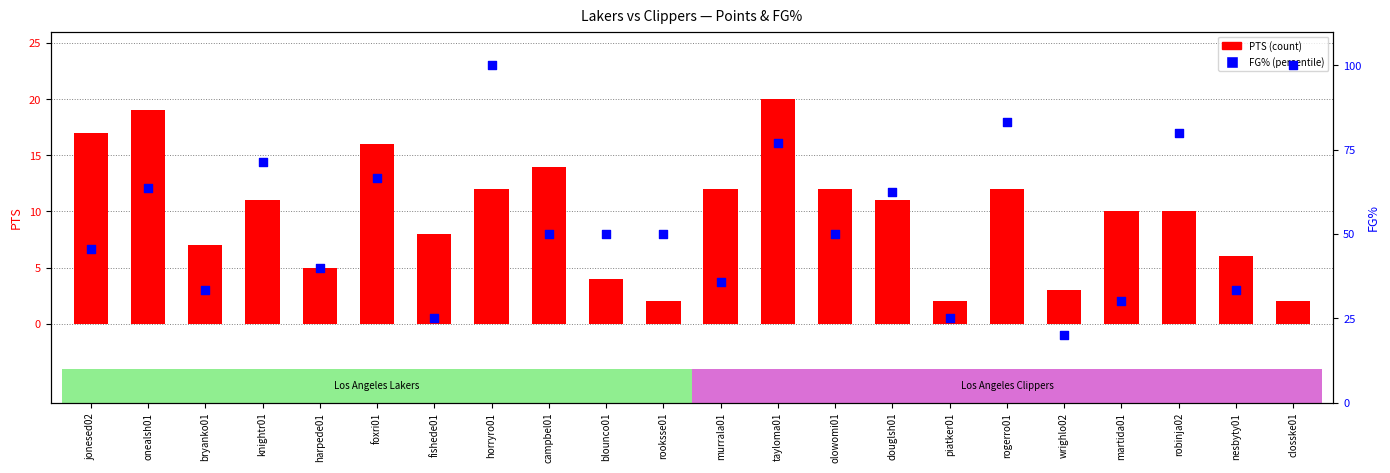

What are all the series names shown in the legend?

PTS (count), FG% (percentile)